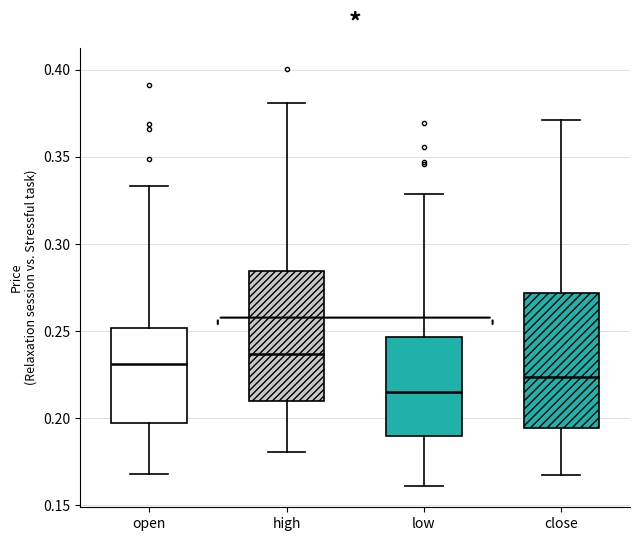

Where is the upper edge of the box for close on the y-axis? The values are not printed on the chart, so give them approximately, as read against the axis.

0.270